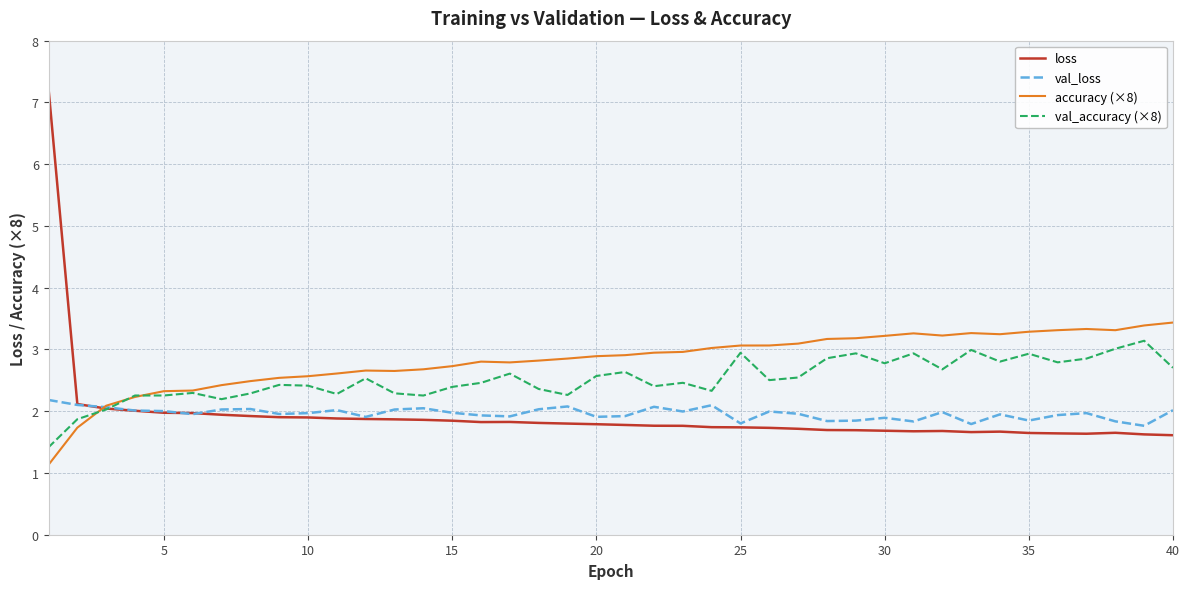

What is the maximum value shown in the chart?

7.2